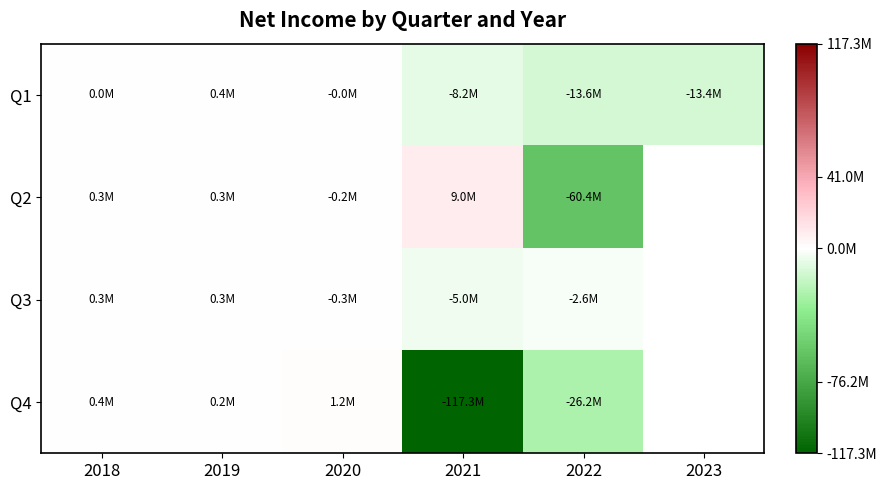

At which category is the sum across all series the highest?

2019